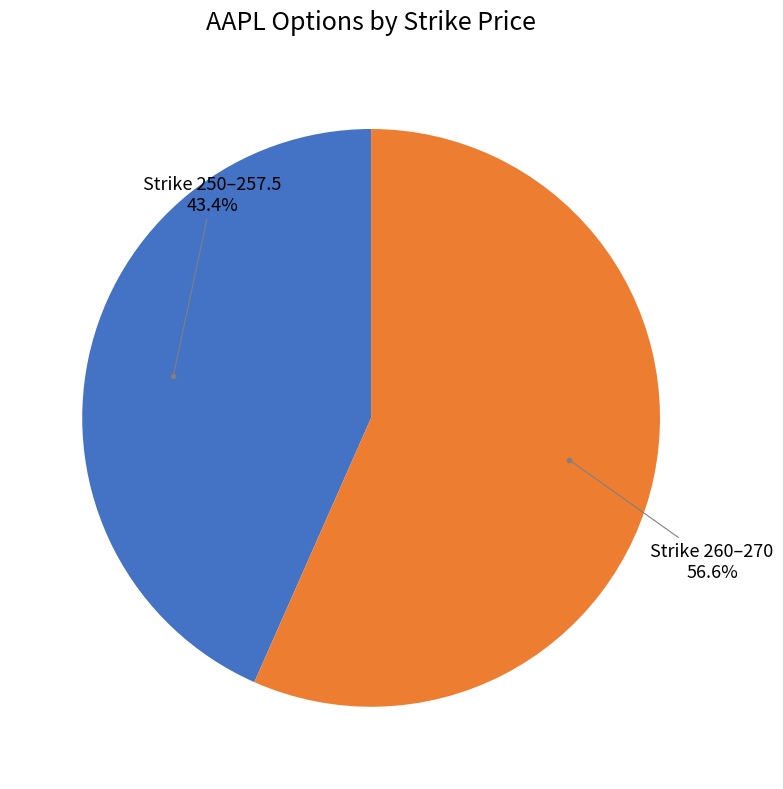

Which has a higher value, Strike 250–257.5 or Strike 260–270?

Strike 260–270